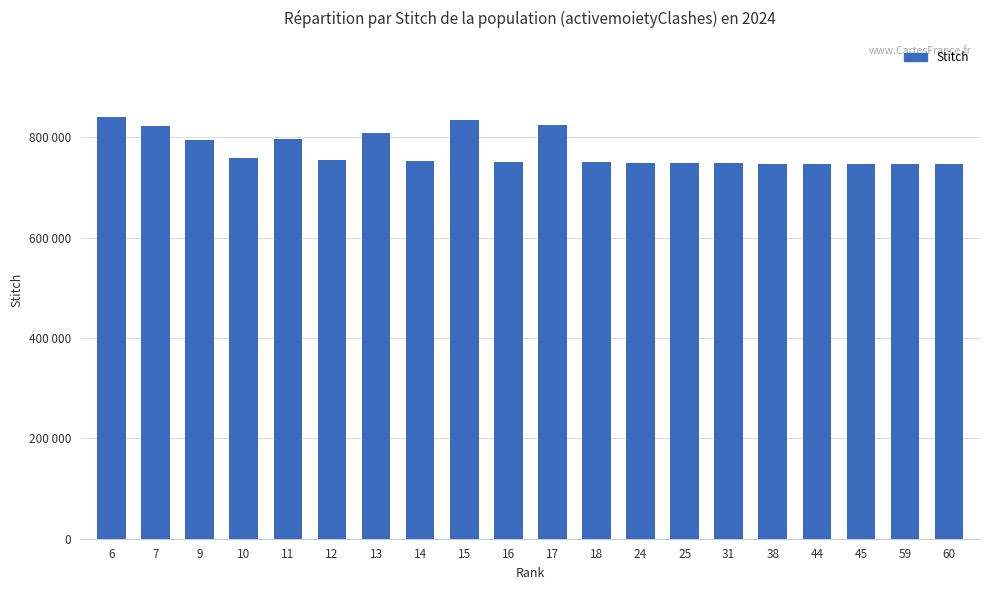

Which category has the lowest value across all series?

60